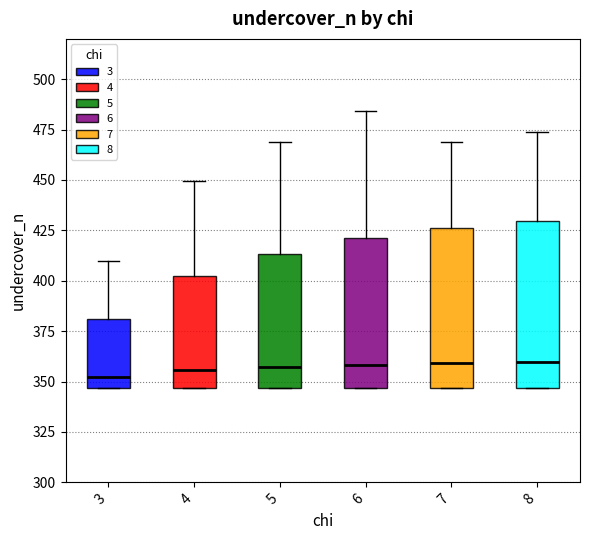

Reading left to right, transcribe this box plot: for each box, give where its median line is, the range the box spans, and where its two whiskers end, as read against the y-axis. The values are not printed on the chart, so give them approximately, as read against the axis.

3: median 350, box 345 to 380, whiskers 345 to 410
4: median 355, box 345 to 405, whiskers 345 to 450
5: median 355, box 345 to 415, whiskers 345 to 470
6: median 360, box 345 to 420, whiskers 345 to 485
7: median 360, box 345 to 425, whiskers 345 to 470
8: median 360, box 345 to 430, whiskers 345 to 475